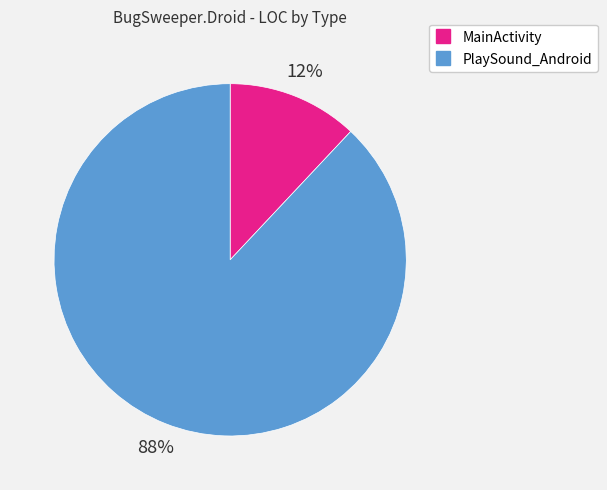

Combined, do MainActivity and PlaySound_Android account for over 50%?

Yes